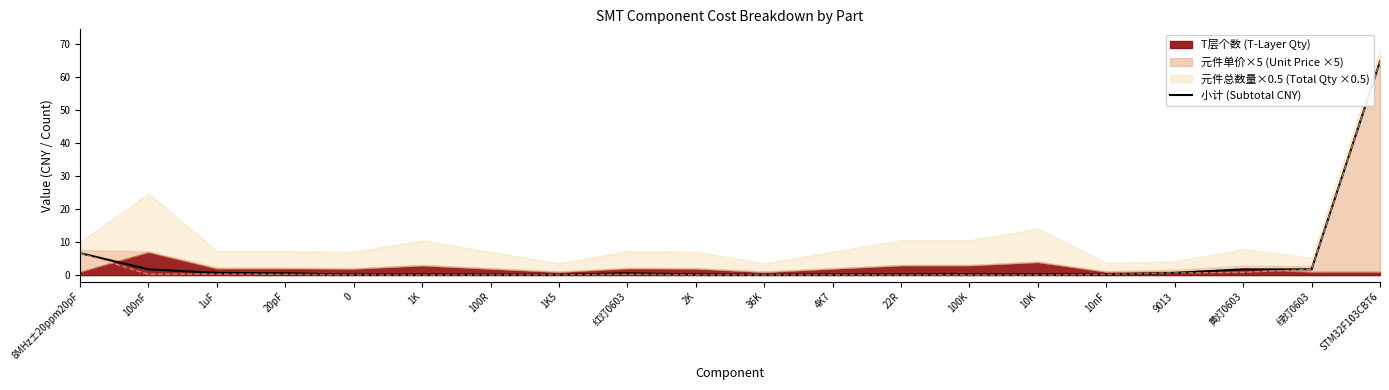

What position from the left is 10K?

15